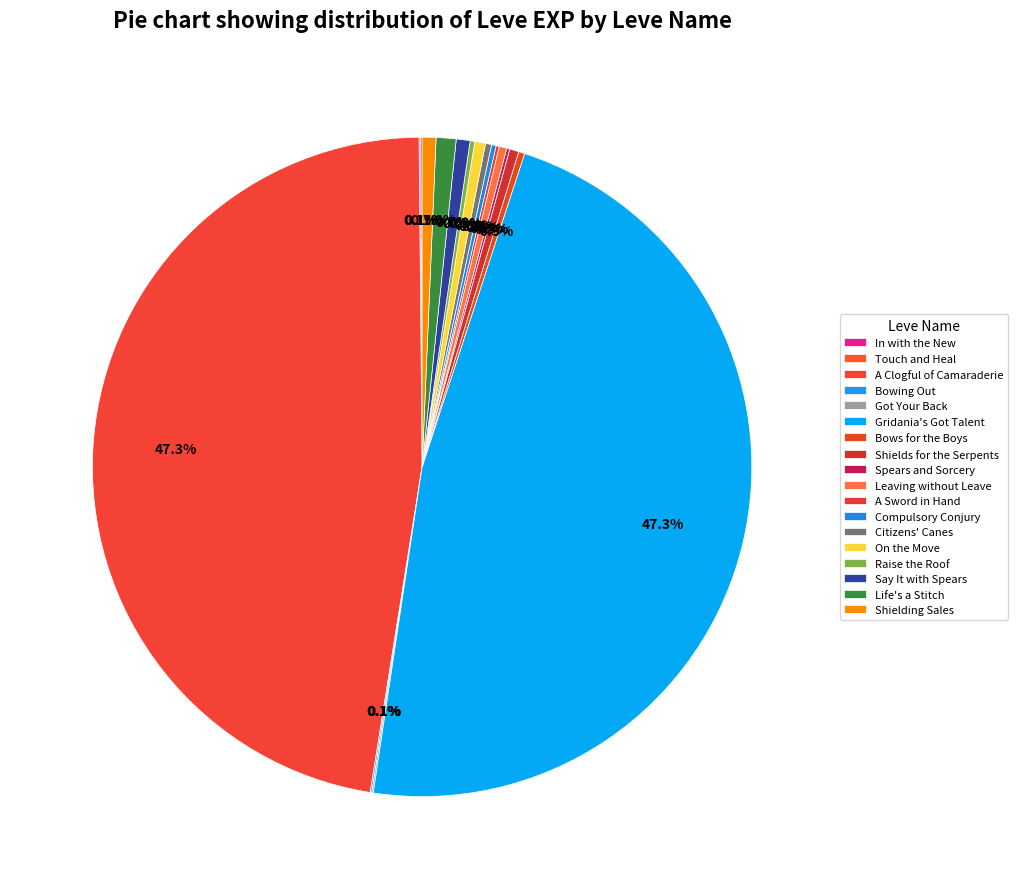

Rank the categories by value from lowest to highest.

In with the New, Touch and Heal, Bowing Out, Got Your Back, Spears and Sorcery, A Sword in Hand, Compulsory Conjury, Raise the Roof, Bows for the Boys, Citizens' Canes, Leaving without Leave, Shields for the Serpents, On the Move, Say It with Spears, Shielding Sales, Life's a Stitch, A Clogful of Camaraderie, Gridania's Got Talent